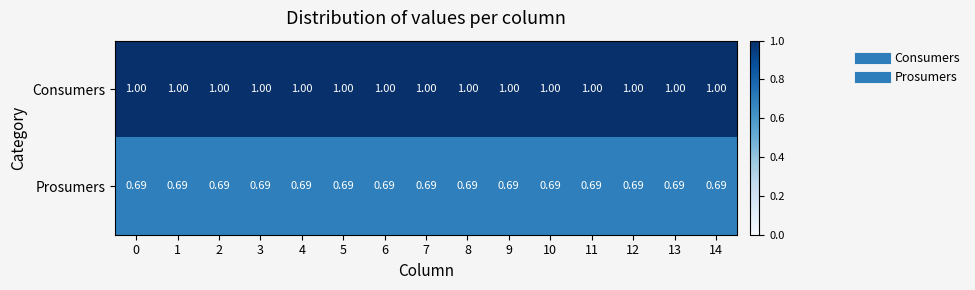

What is the spread (max minus min) of values at 12?

0.3